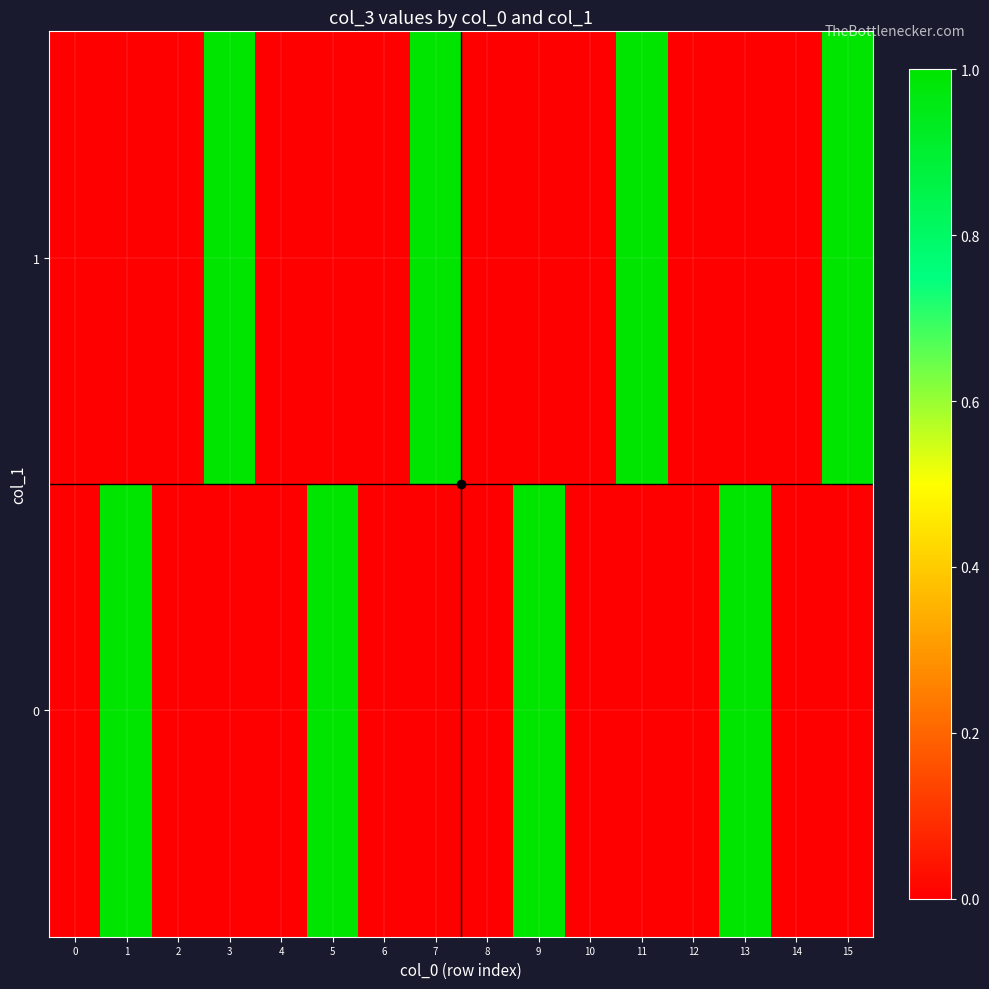

What is the spread (max minus min) of values at 15?

1